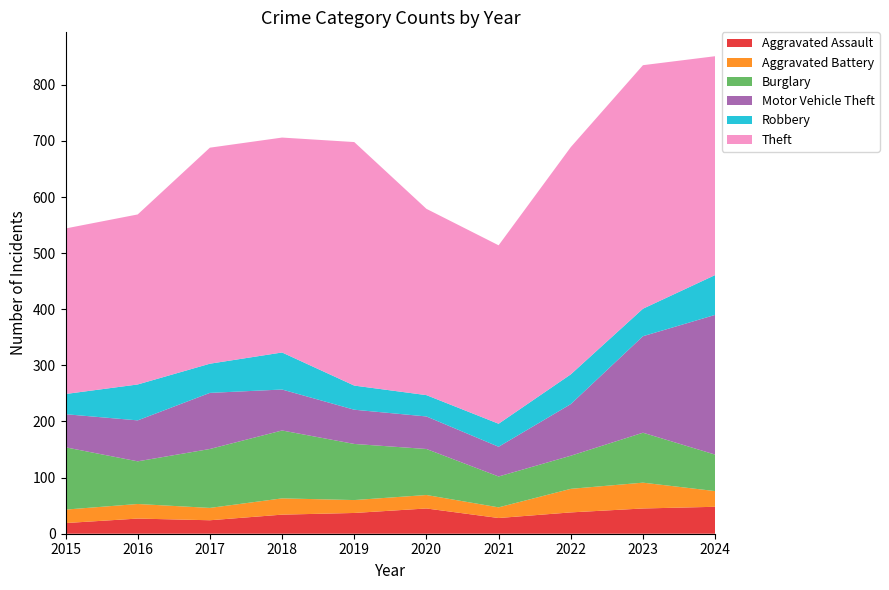

Reading left to right, what are all the values shown in this chart?

Aggravated Assault: 19	27	24	34	37	45	28	38	45	48
Aggravated Battery: 24	26	22	29	23	24	19	42	46	28
Burglary: 111	76	105	121	100	82	55	59	89	65
Motor Vehicle Theft: 59	73	100	73	61	58	53	92	172	249
Robbery: 36	64	52	66	43	38	41	53	49	71
Theft: 295	303	385	383	434	332	318	405	434	390